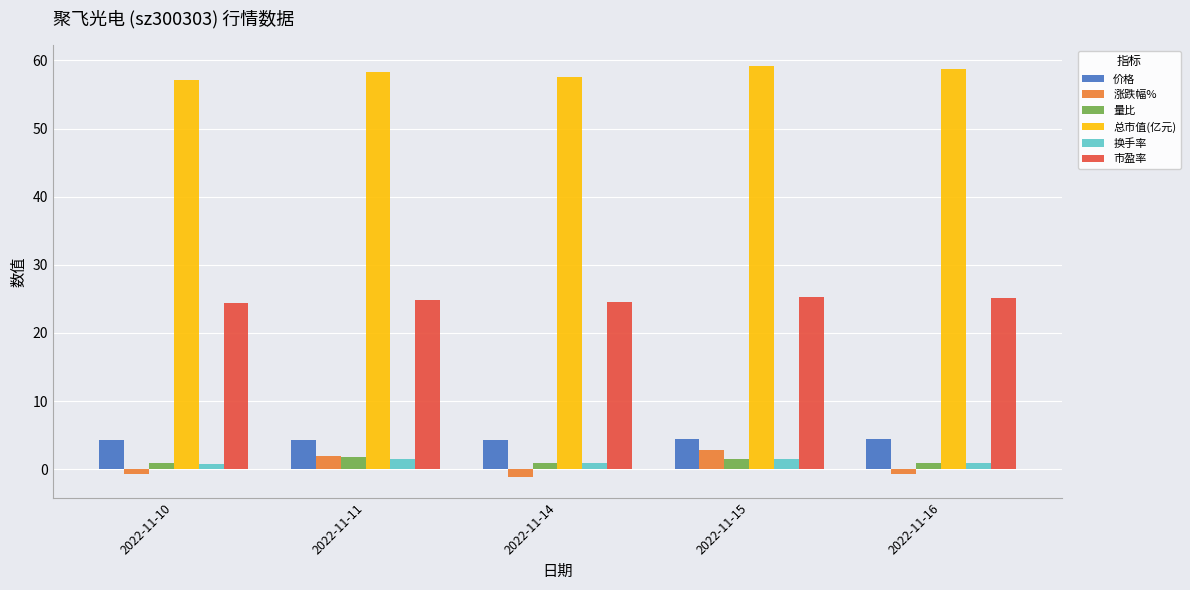

What is the greatest value displayed?

59.2